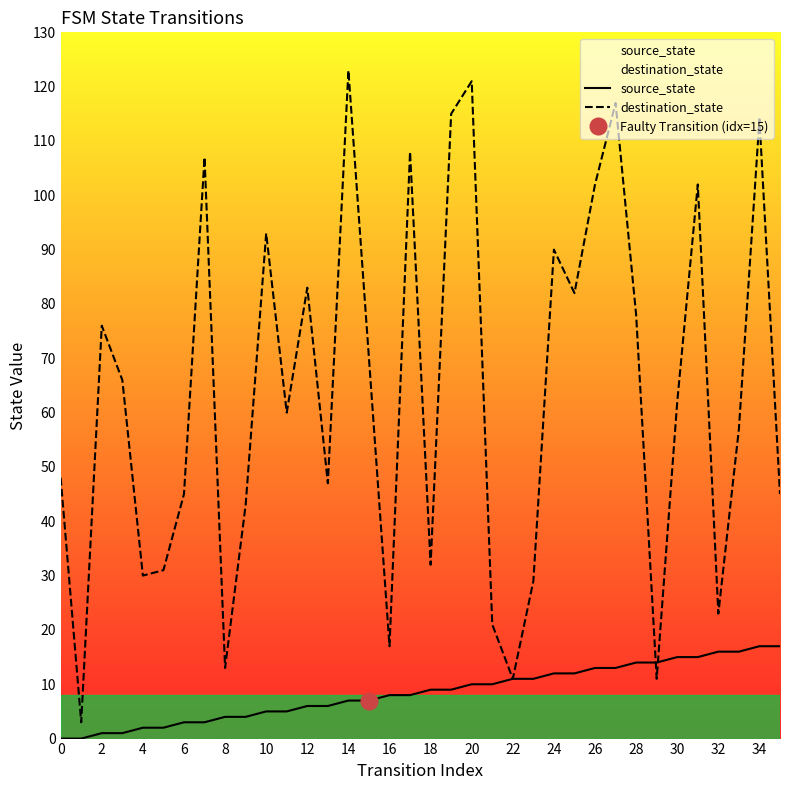

What is the highest value of the source_state series?

17